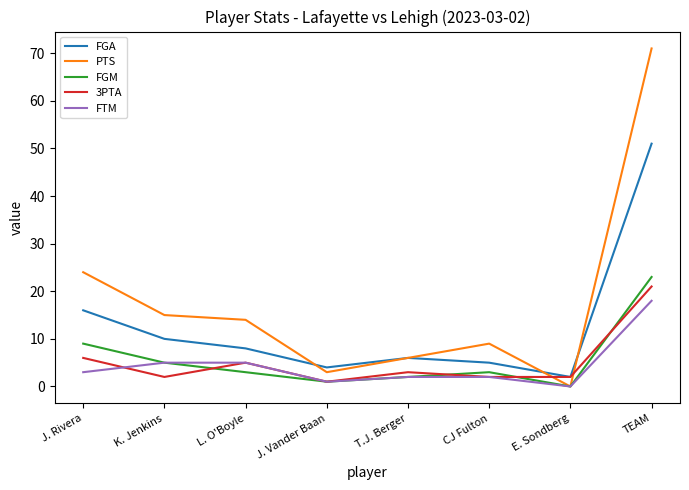

What position from the left is TEAM?

8